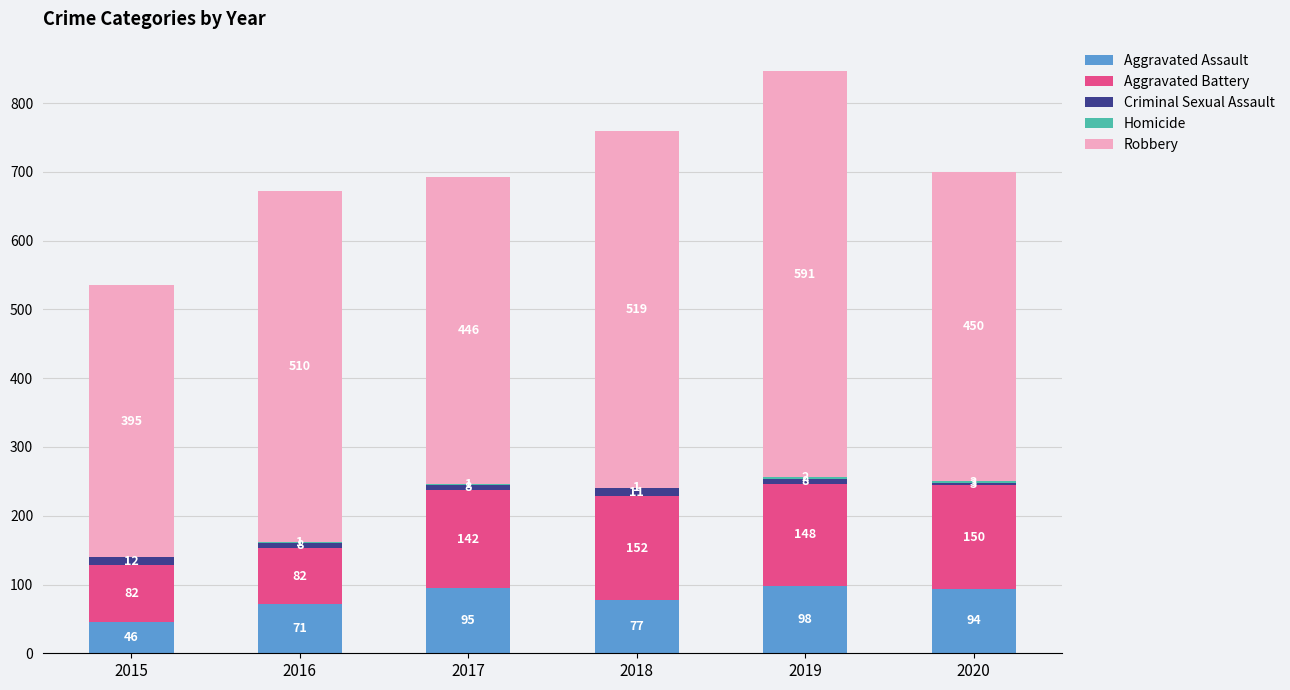

At which label does Aggravated Assault first exceed 94?

2017